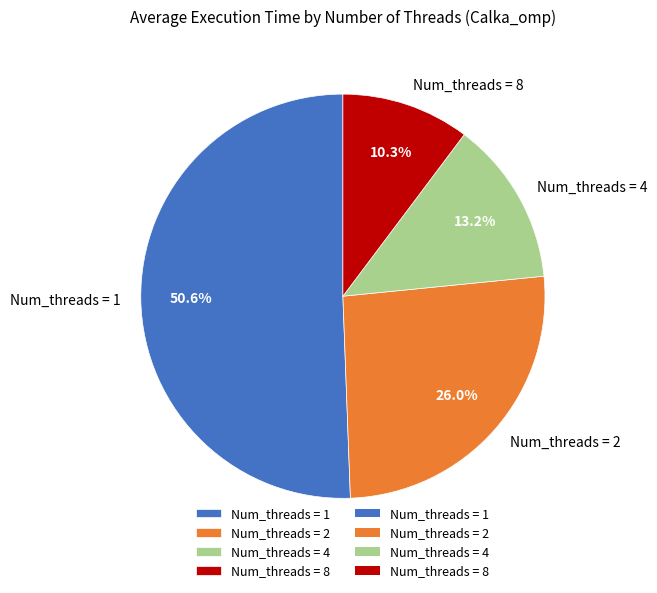

Combined, do Num_threads = 4 and Num_threads = 1 account for over 50%?

Yes